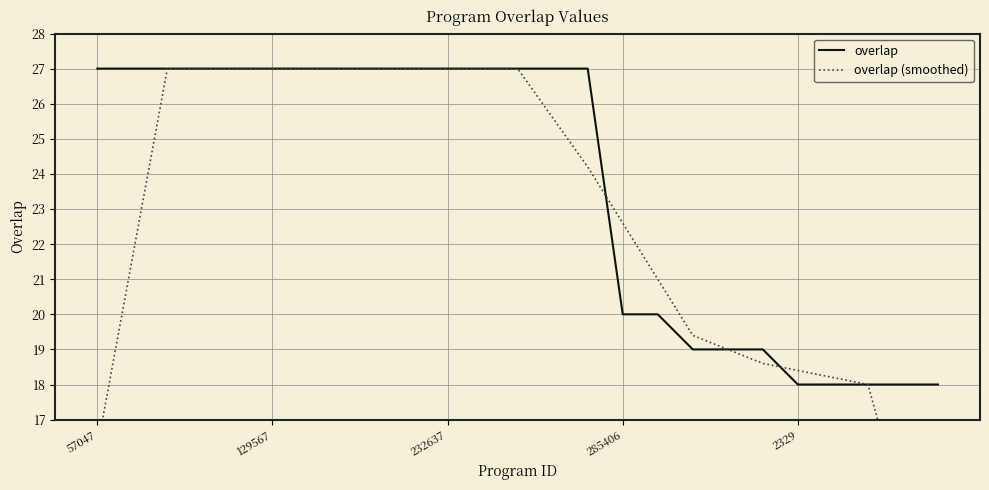

Reading left to right, extract all data points from this chart.

overlap: 27.0	27.0	27.0	27.0	27.0	27.0	27.0	27.0	27.0	27.0	27.0	27.0	27.0	27.0	27.0	20.0	20.0	19.0	19.0	19.0	18.0	18.0	18.0	18.0	18.0
overlap (smoothed): 16.2	21.6	27.0	27.0	27.0	27.0	27.0	27.0	27.0	27.0	27.0	27.0	27.0	25.6	24.2	22.6	21.0	19.4	19.0	18.6	18.4	18.2	18.0	14.4	10.8